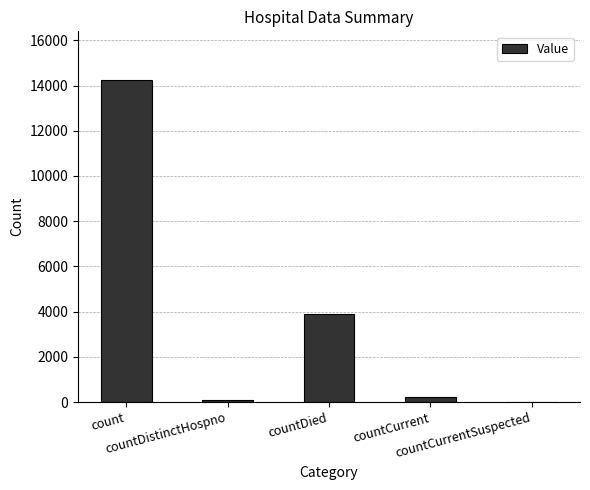

Reading left to right, what are all the values shown in this chart?

14259	74	3884	216	0